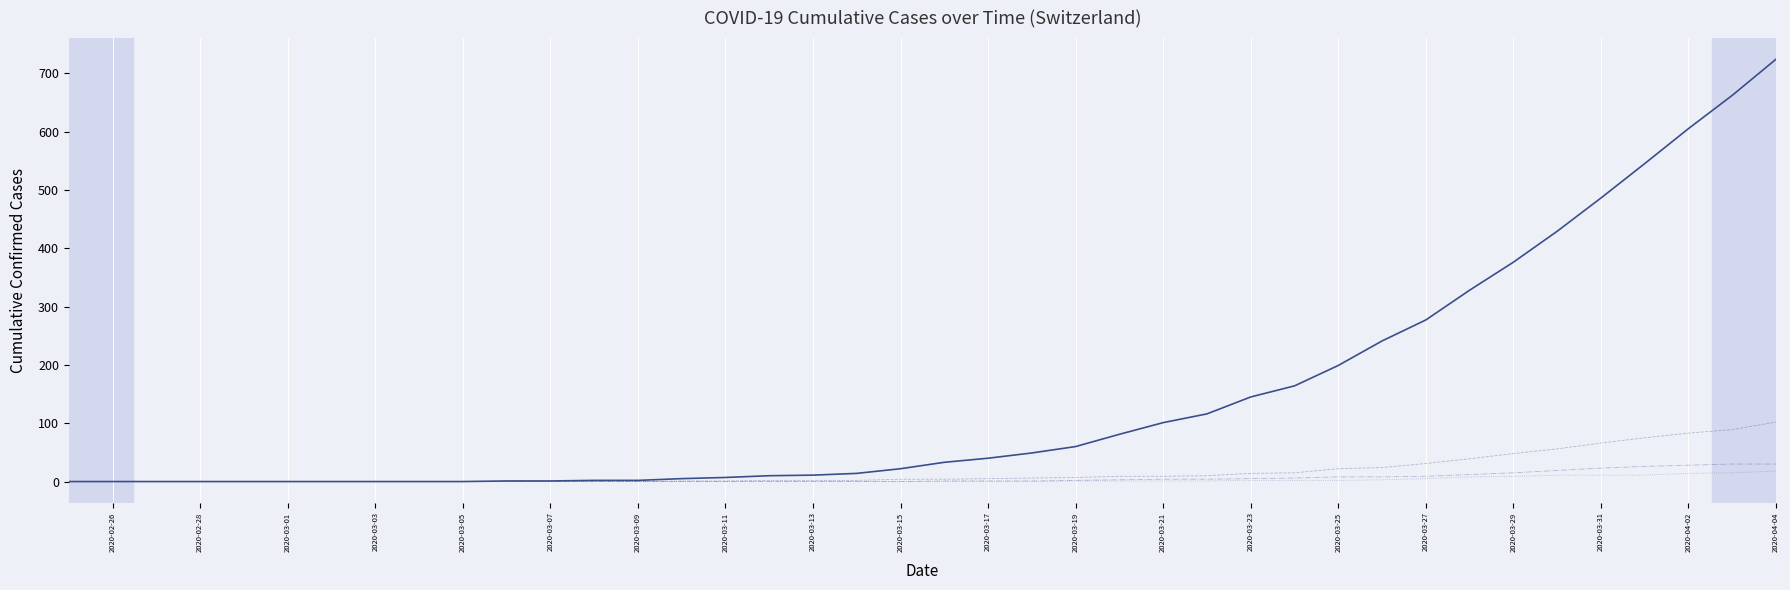

What is the greatest value displayed?

724